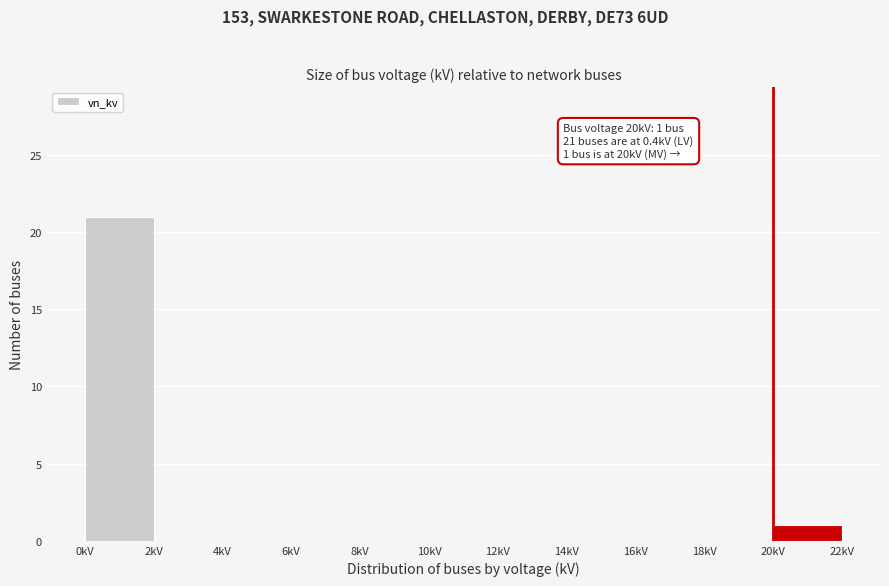

Which range on the x-axis has the tallest bar?

0 to 2